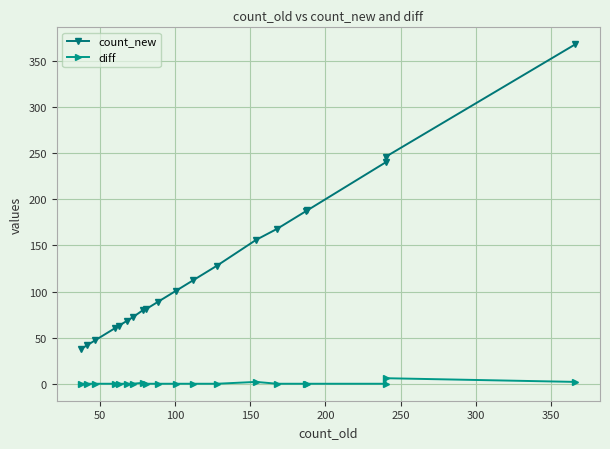

How many lines are shown in the chart?

2